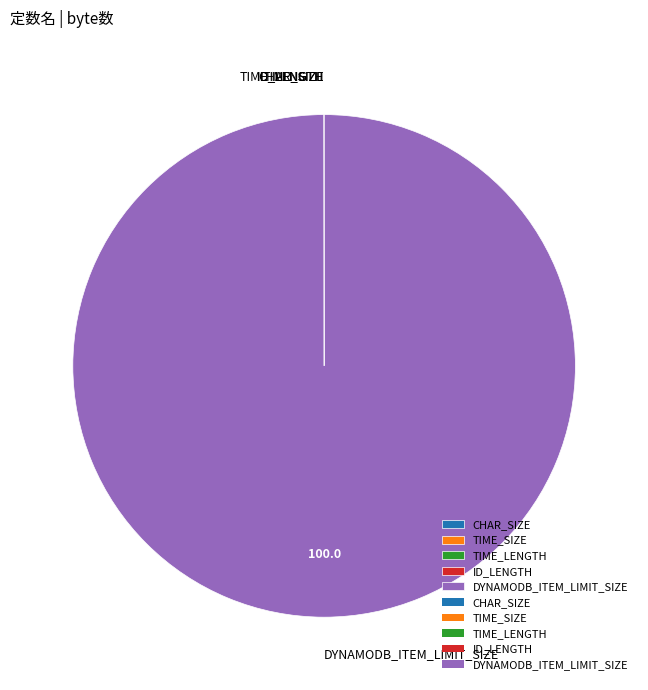

What is the largest slice in the pie chart?

DYNAMODB_ITEM_LIMIT_SIZE